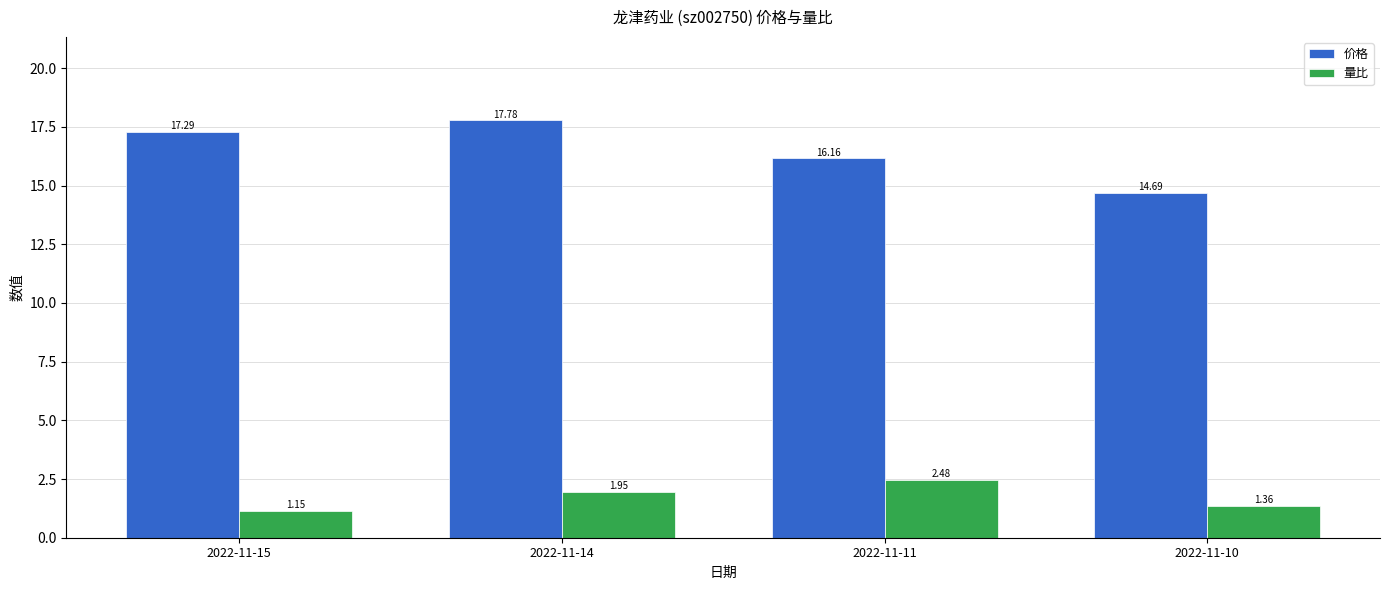

List the series in order of their peak value, lowest first.

量比, 价格